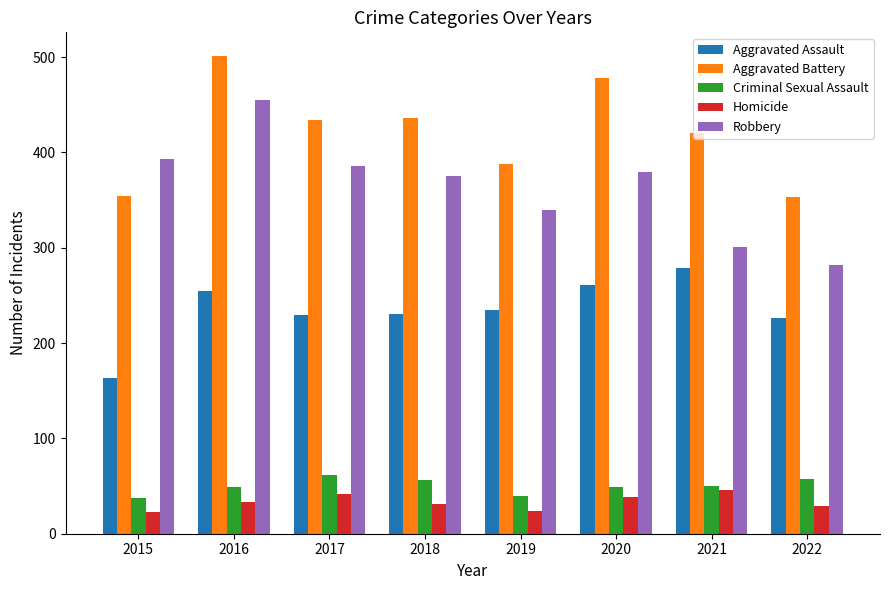

What is the average value of the Robbery series?

364